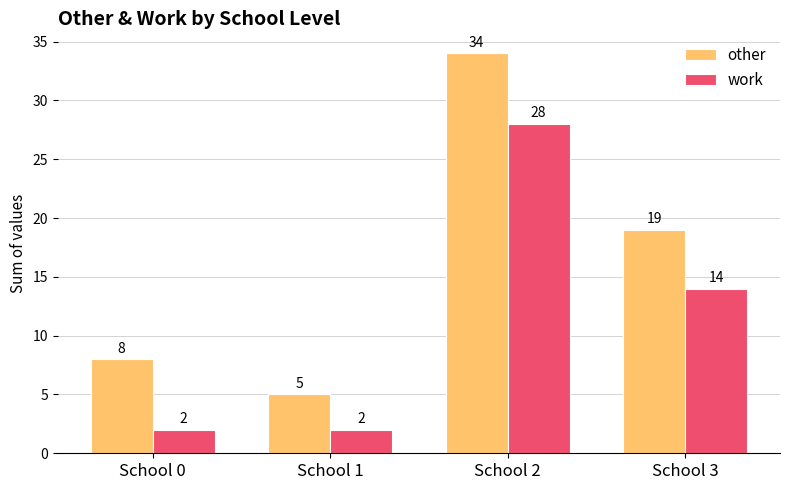

What is the sum of the other values at School 0 and School 3?

27